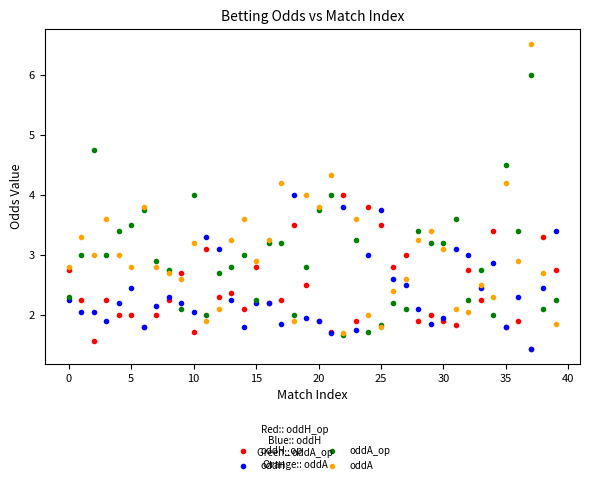

What is the minimum value shown in the chart?

1.4